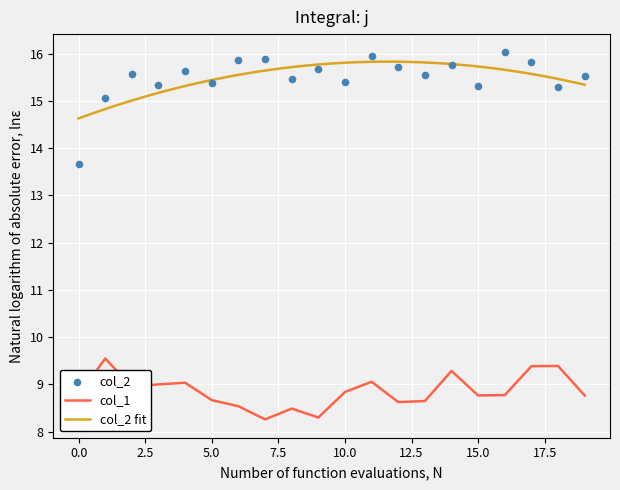

Approximately how many times larger is the value at 10 compared to 18?

0.9